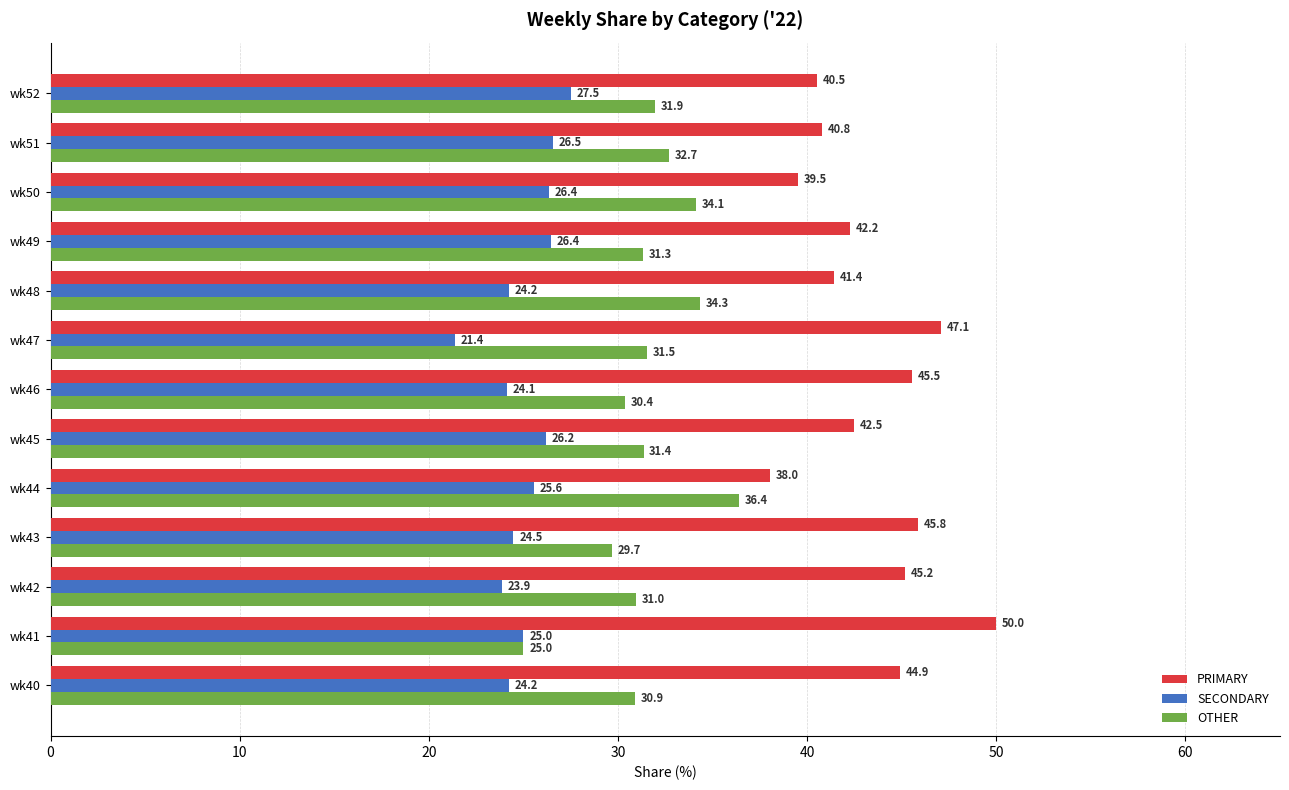

Between wk42 and wk52, which series saw the biggest shift?

PRIMARY